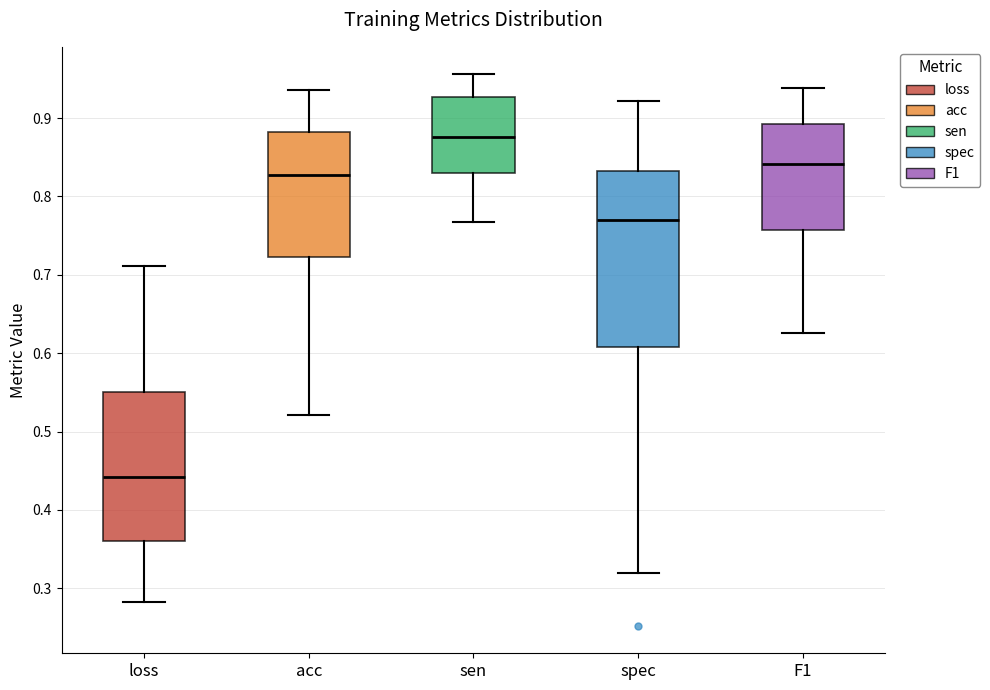

Which box's median line is the highest?

sen